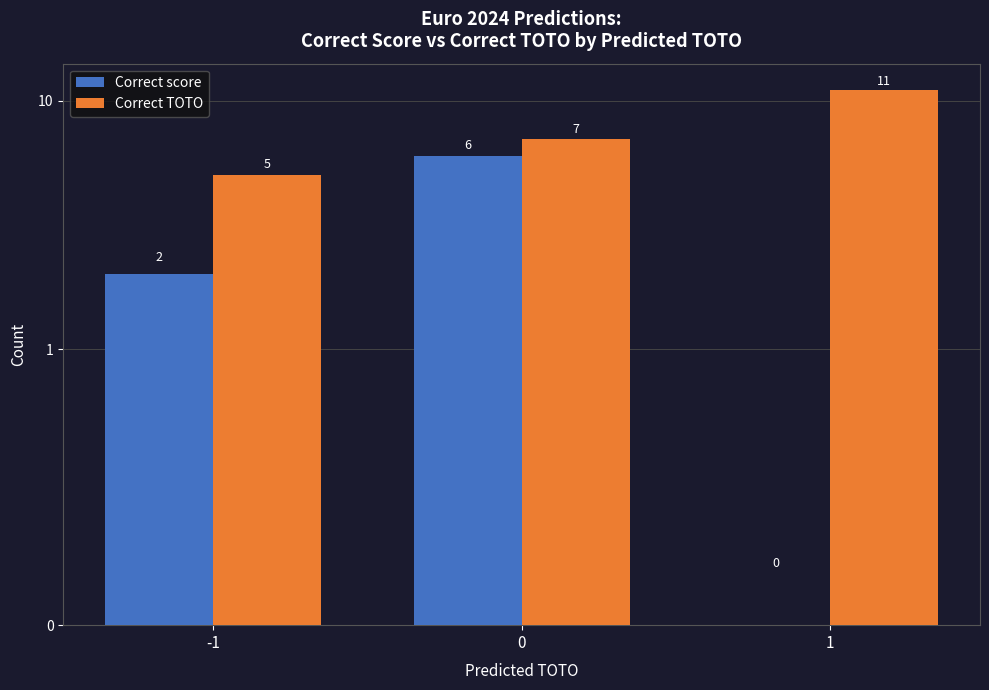

What is the highest value of the Correct TOTO series?

11